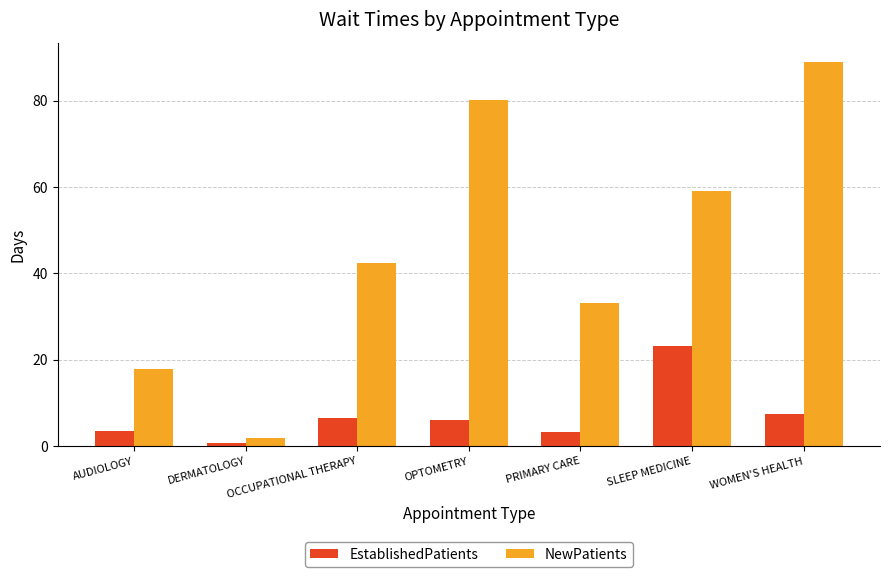

What is the total value across all series at SLEEP MEDICINE?

82.3